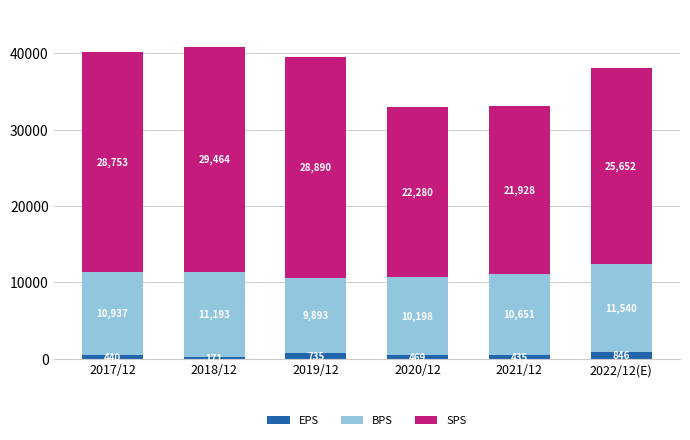

List the labels in order of EPS value, largest first.

2022/12(E), 2019/12, 2020/12, 2017/12, 2021/12, 2018/12